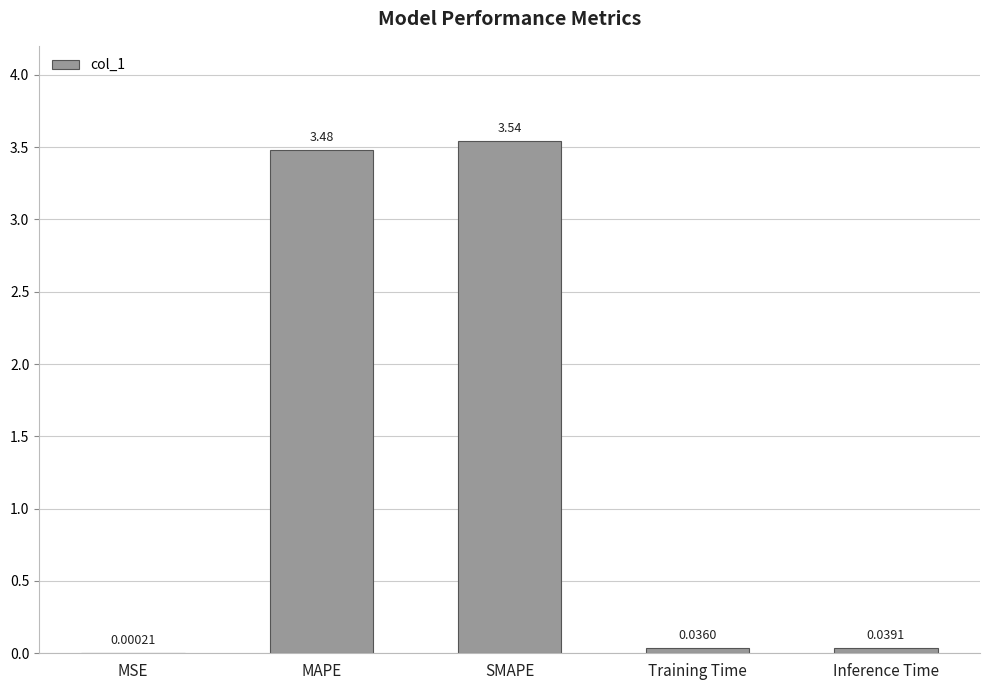

Which category has the highest value across all series?

SMAPE